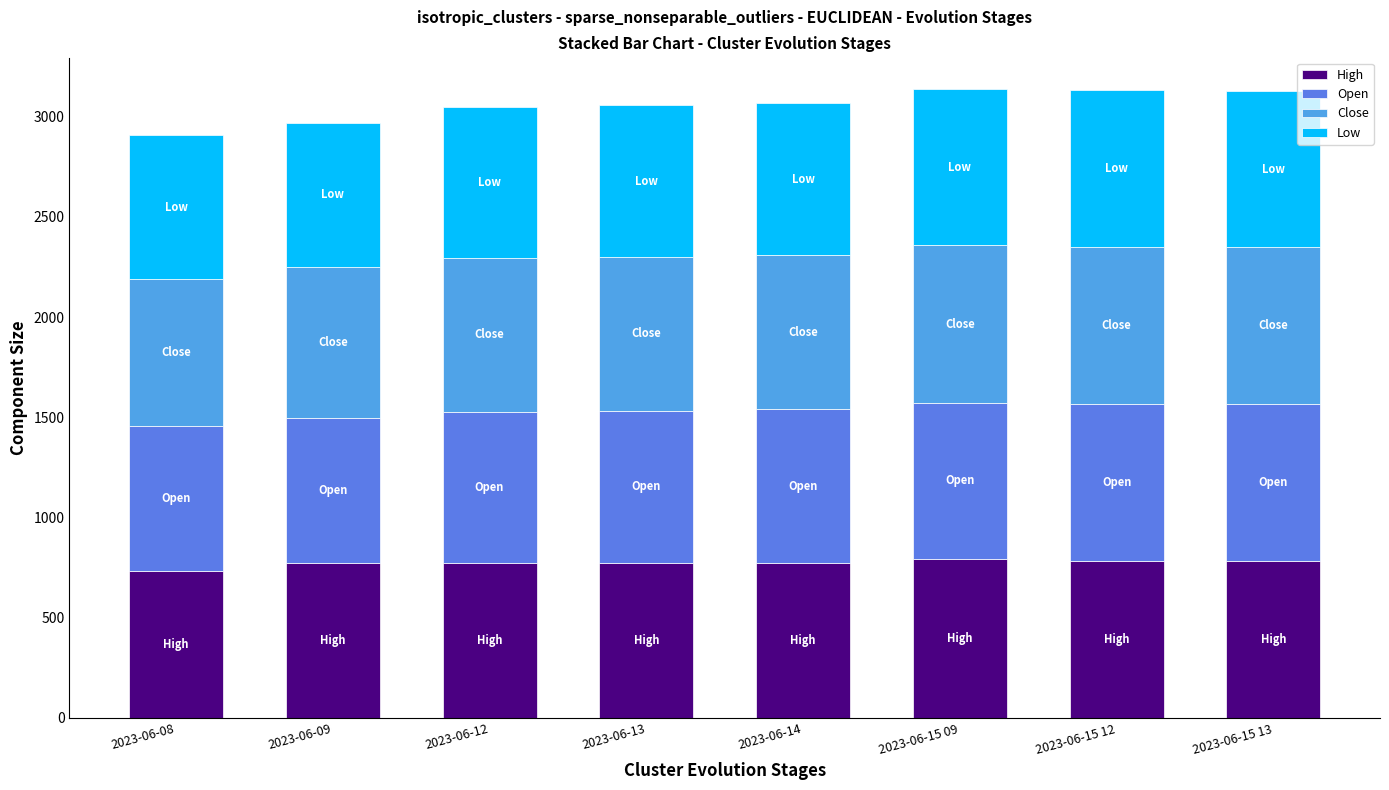

What is the total value across all series at 2023-06-15 13?

3126.3